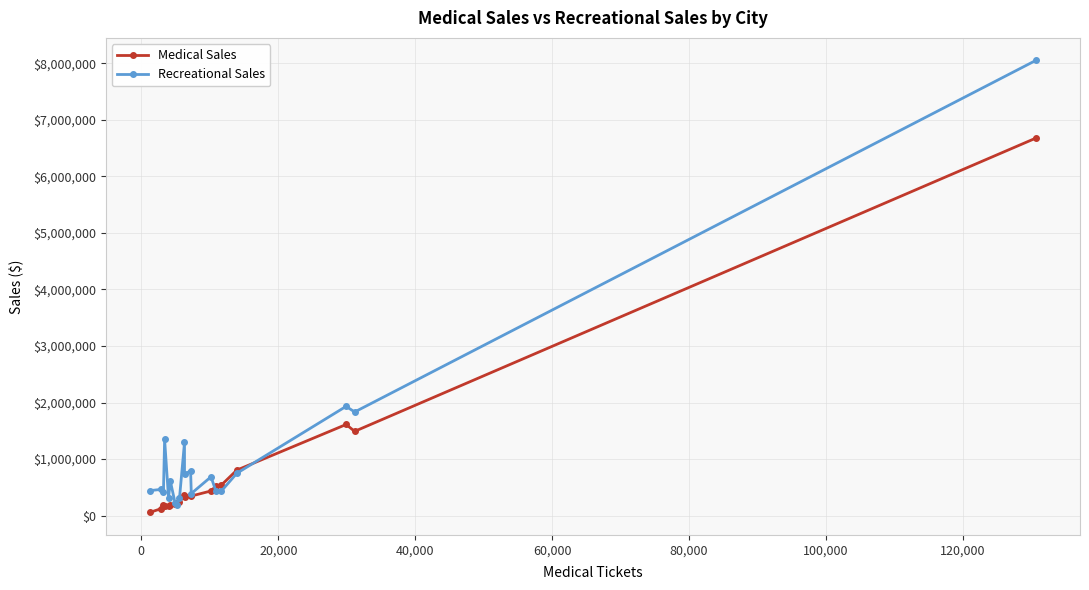

How many values in the Medical Sales series are below 347344?

10